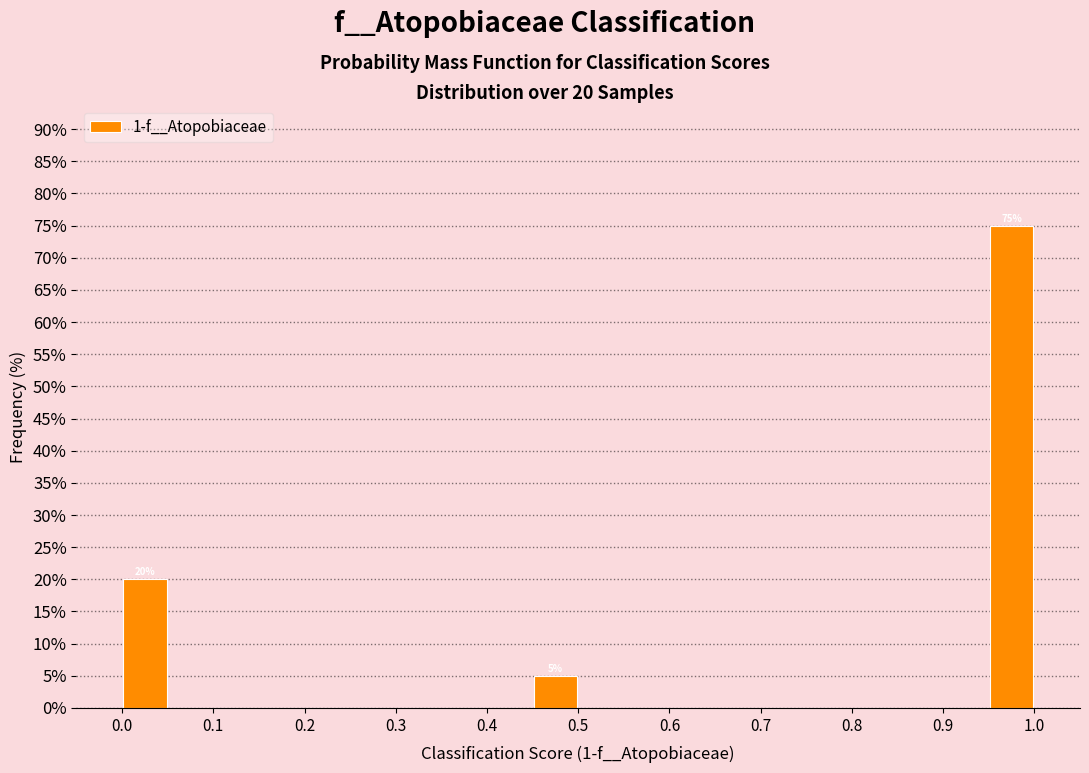

Over which range of the x-axis is the bar tallest?

0.95 to 1.00